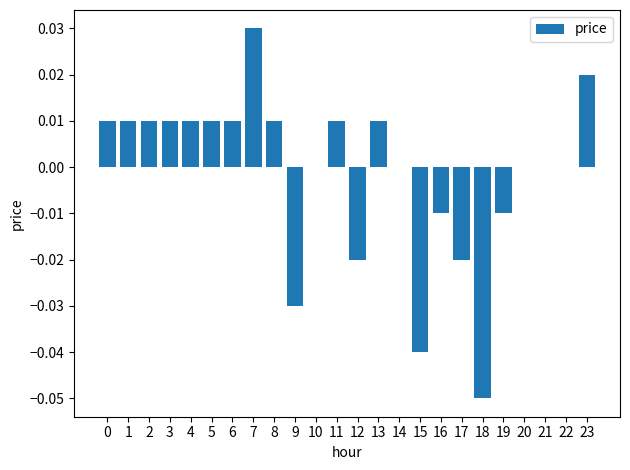

Is it true that the value at 6 is 0.0?

True